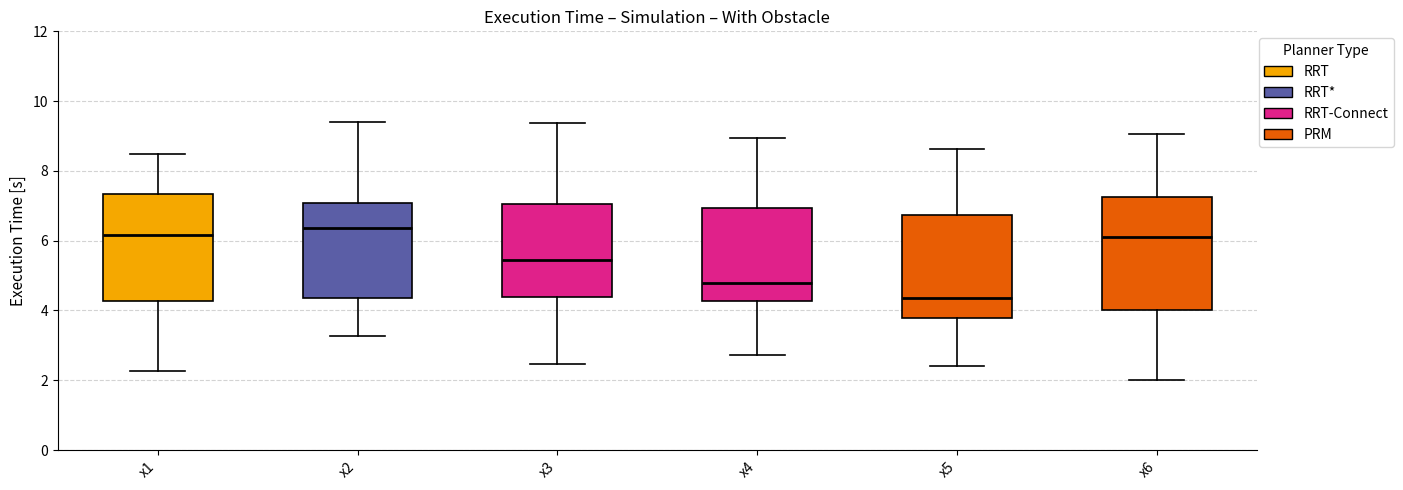

Where does the median line of the box for x1 sit on the y-axis? The values are not printed on the chart, so give them approximately, as read against the axis.

6.2